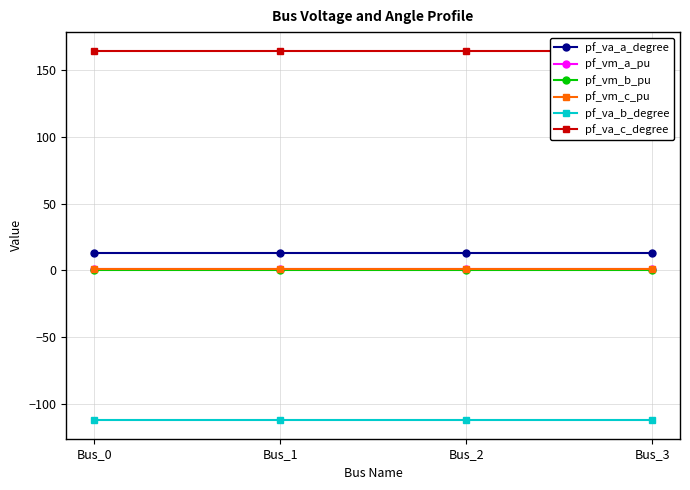

What is the value of the pf_vm_c_pu point at the 2nd from the left?

0.9